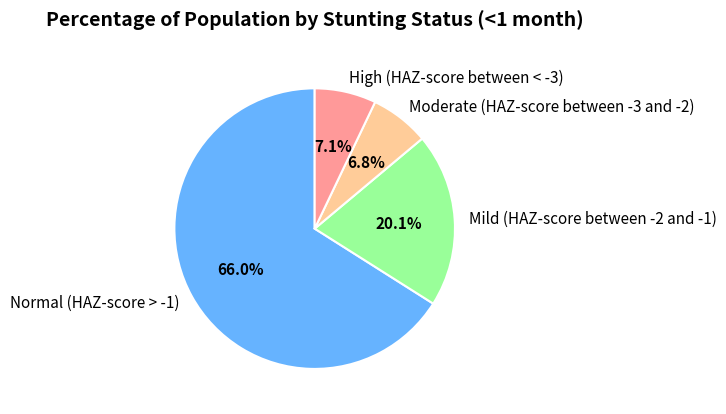

To the nearest percent, what is the average slice percentage?

25%